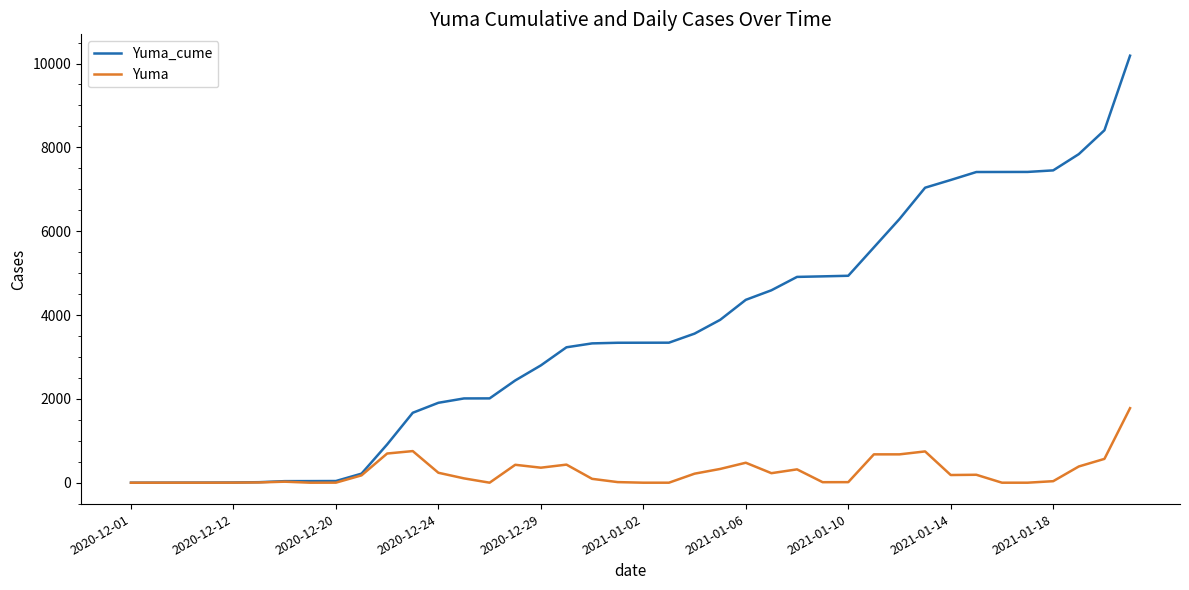

How many lines are shown in the chart?

2